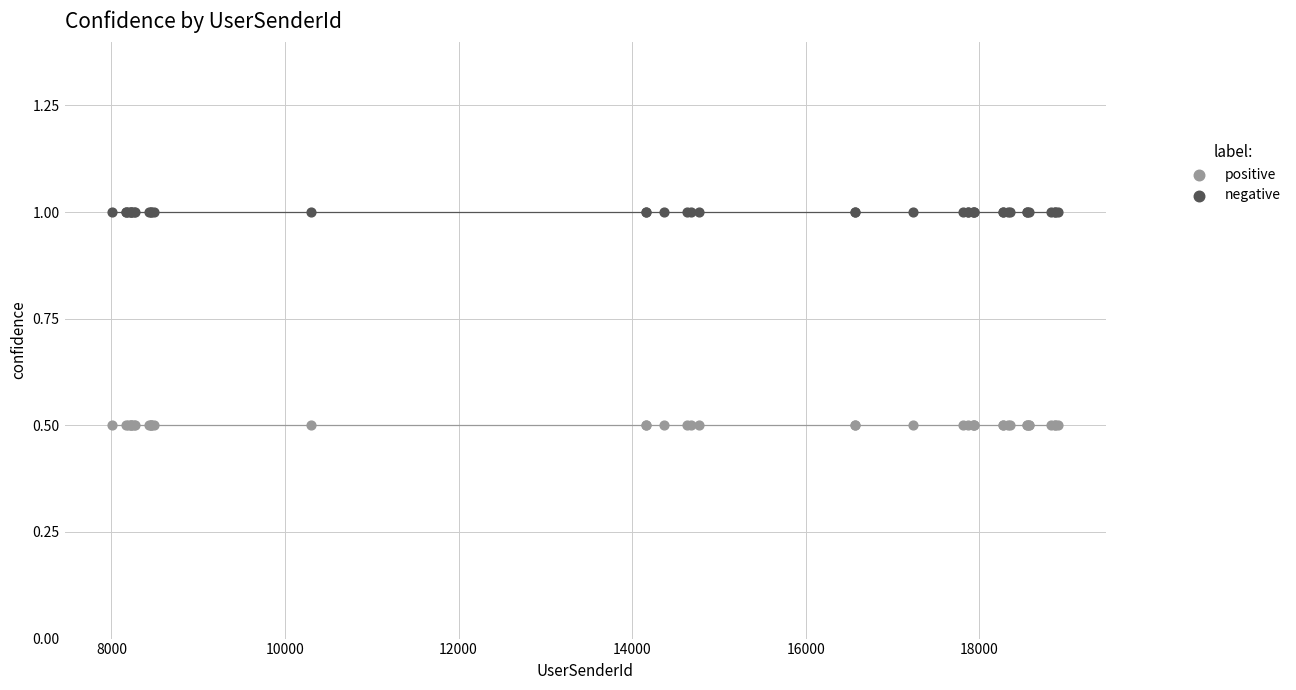

Which series reaches the minimum Y coordinate?

positive